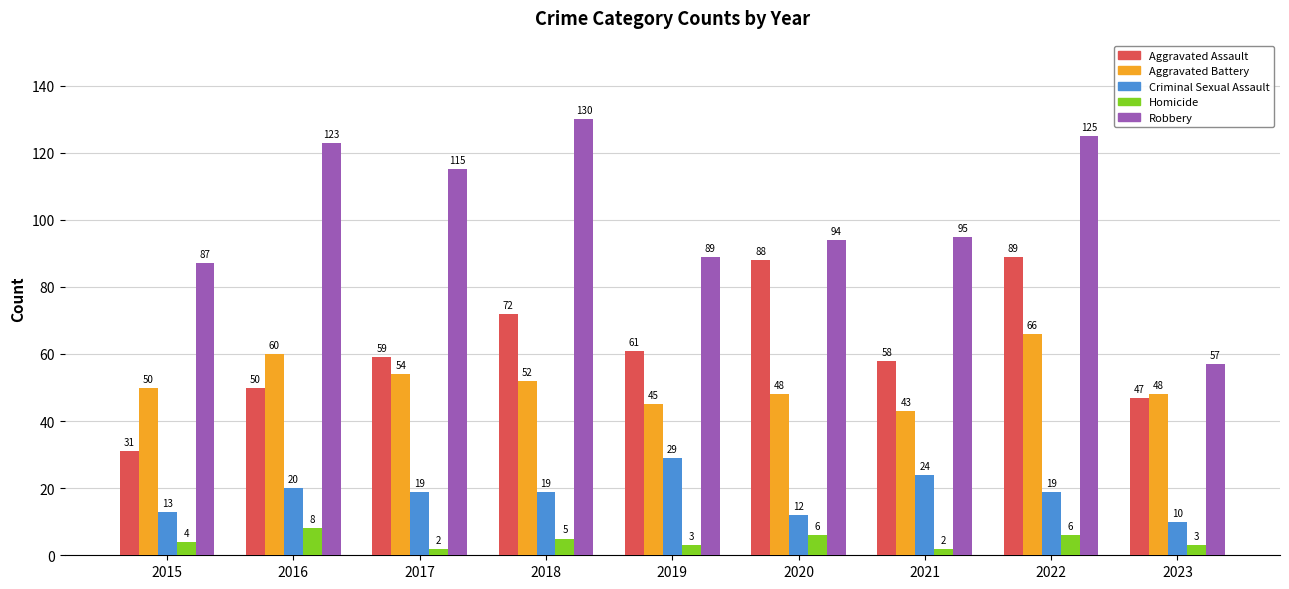

Reading left to right, extract all data points from this chart.

Aggravated Assault: 31	50	59	72	61	88	58	89	47
Aggravated Battery: 50	60	54	52	45	48	43	66	48
Criminal Sexual Assault: 13	20	19	19	29	12	24	19	10
Homicide: 4	8	2	5	3	6	2	6	3
Robbery: 87	123	115	130	89	94	95	125	57